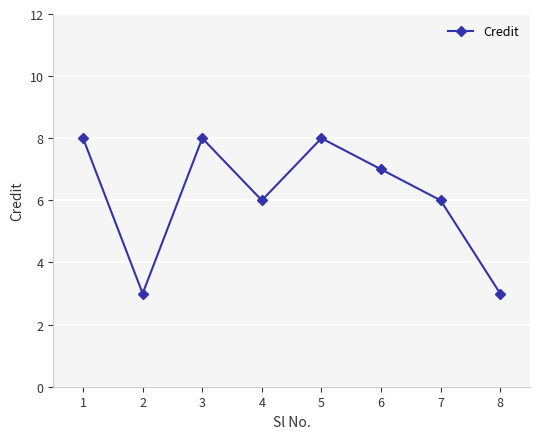

How many interior local valleys (lower than both neighbors) does the data have?

2